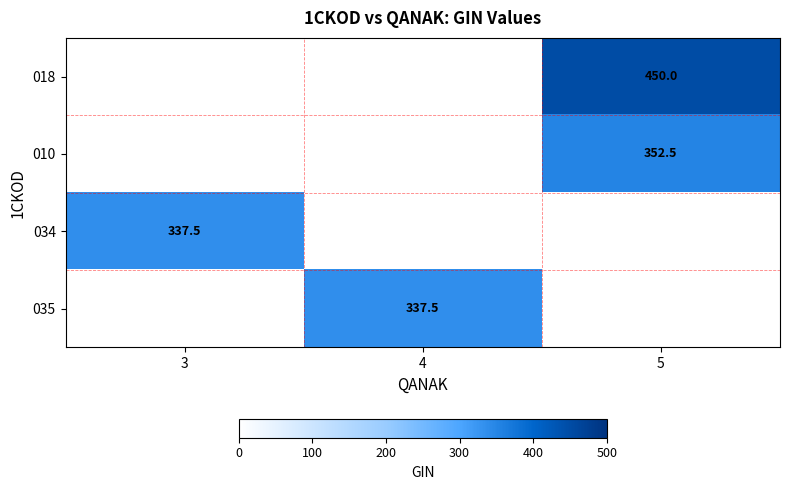

At which category is the sum across all series the highest?

5